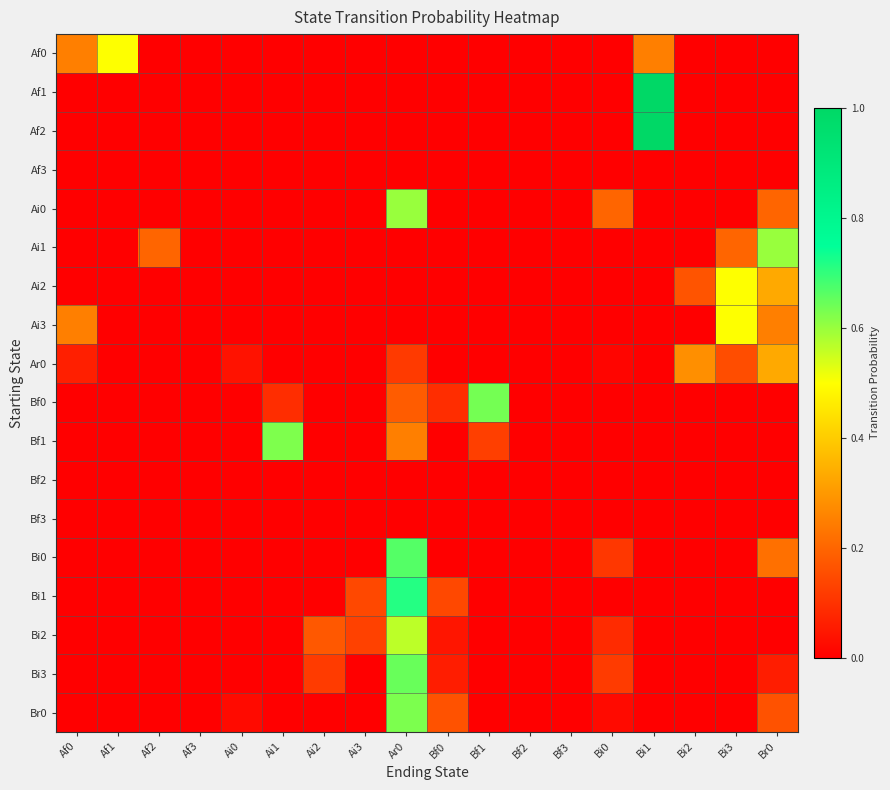

At Bf1, list the series in order from largest to smallest.

Bf0, Bf1, Af0, Af1, Af2, Af3, Ai0, Ai1, Ai2, Ai3, Ar0, Bf2, Bf3, Bi0, Bi1, Bi2, Bi3, Br0